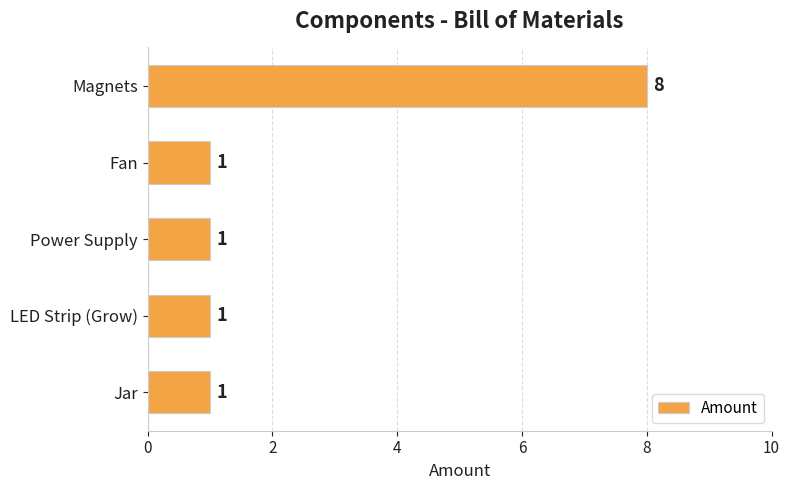

How many values are between 1 and 2?

4